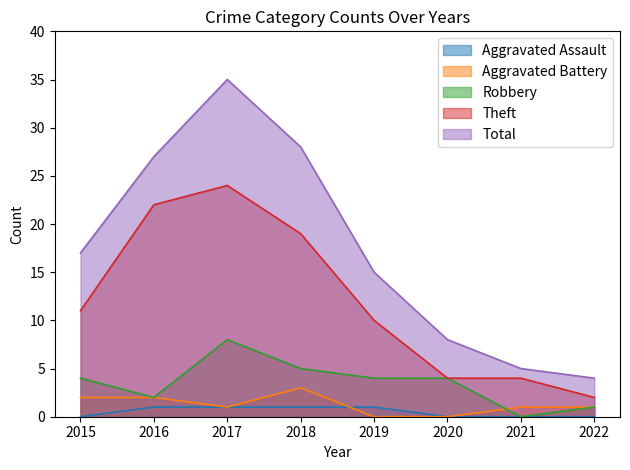

Is it true that Total equals 25 at 2015?

False